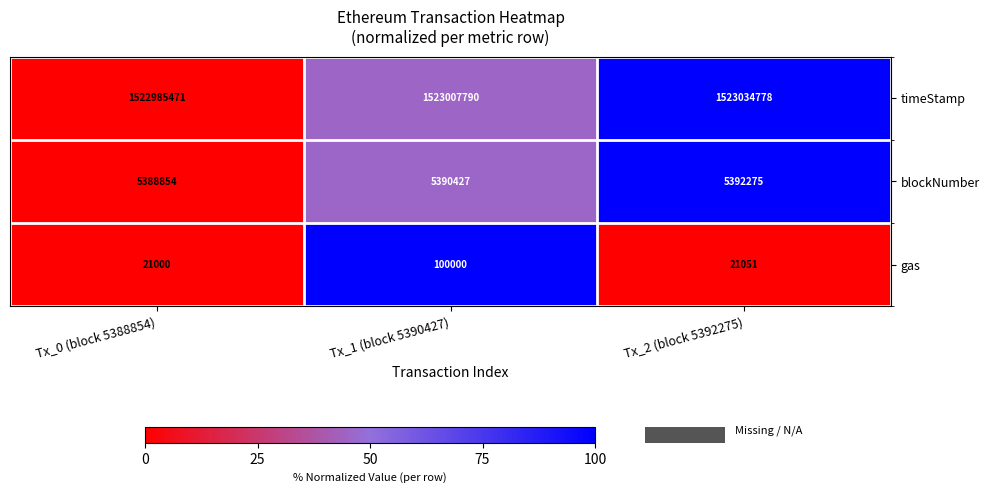

Which series has the widest spread of values?

gas